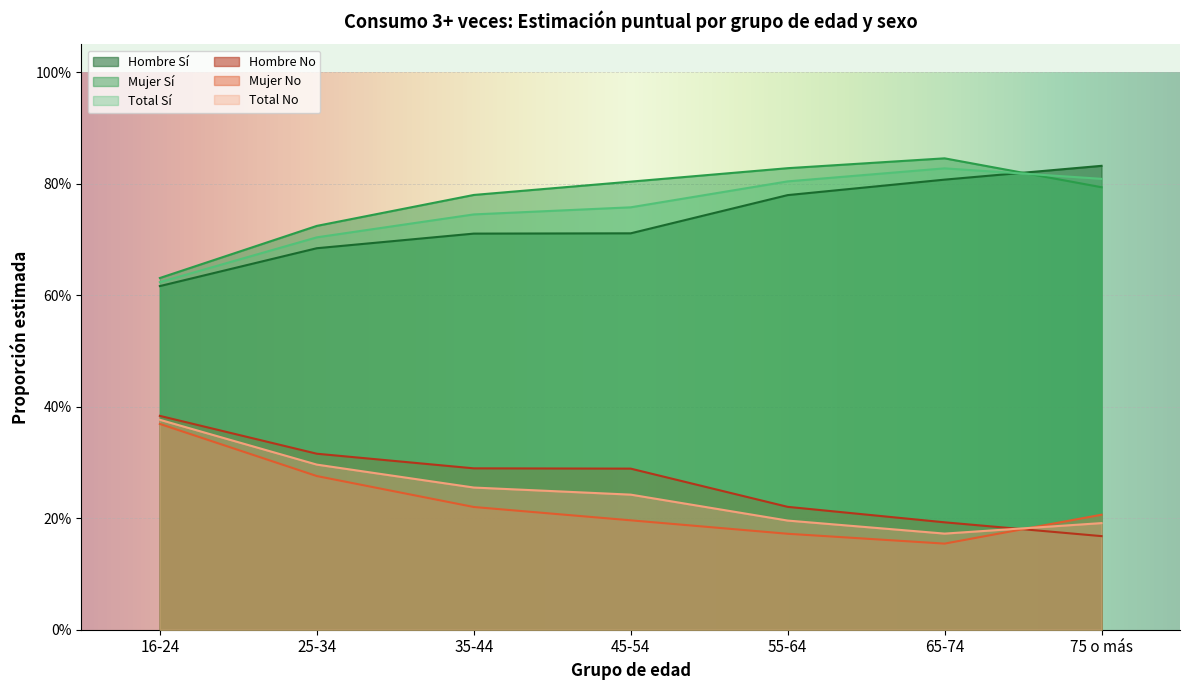

True or false: Hombre No and Hombre Sí cross at least once.

False